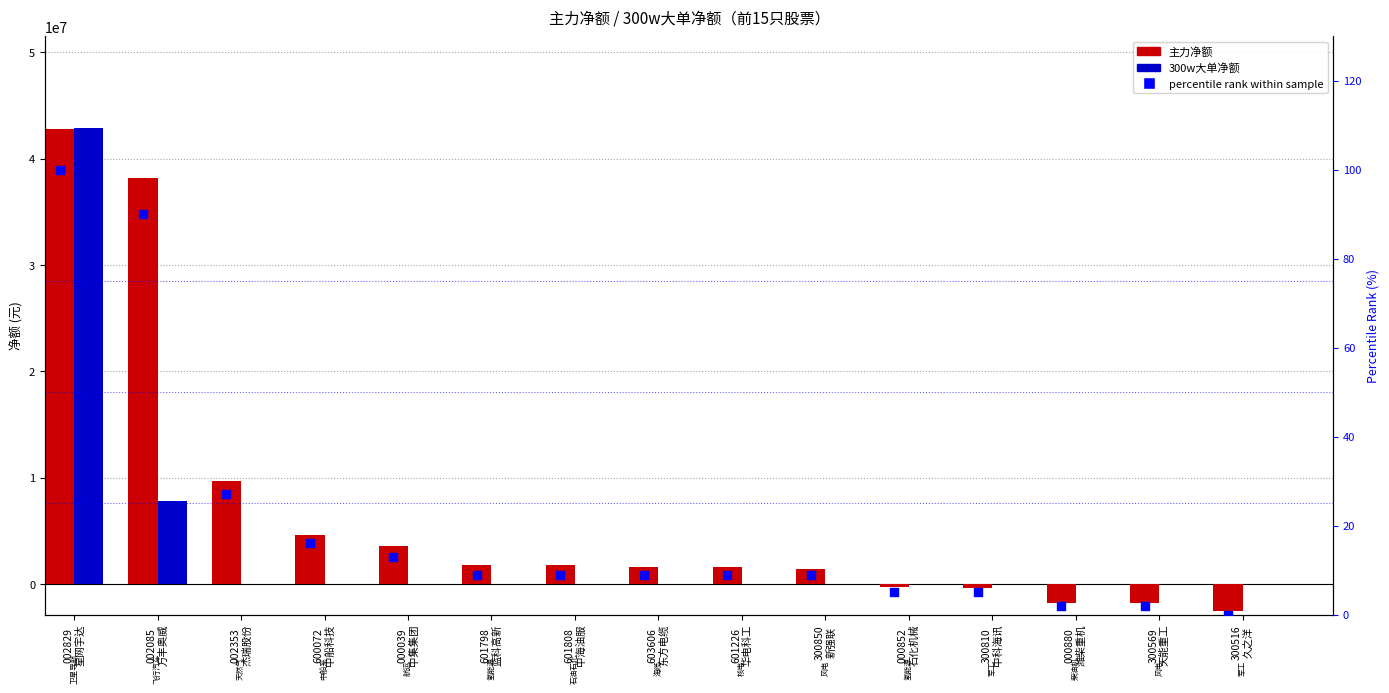

Which series contains the highest Y value?

300w大单净额